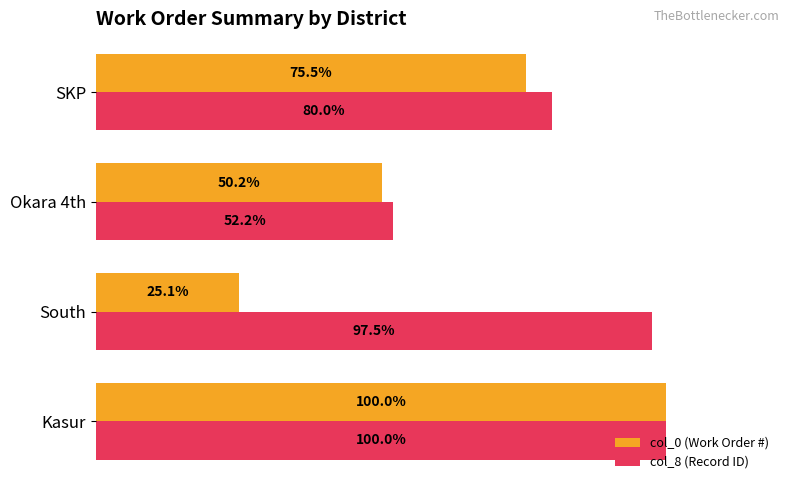

At which label is col_8 (Record ID) closest to 76?

SKP